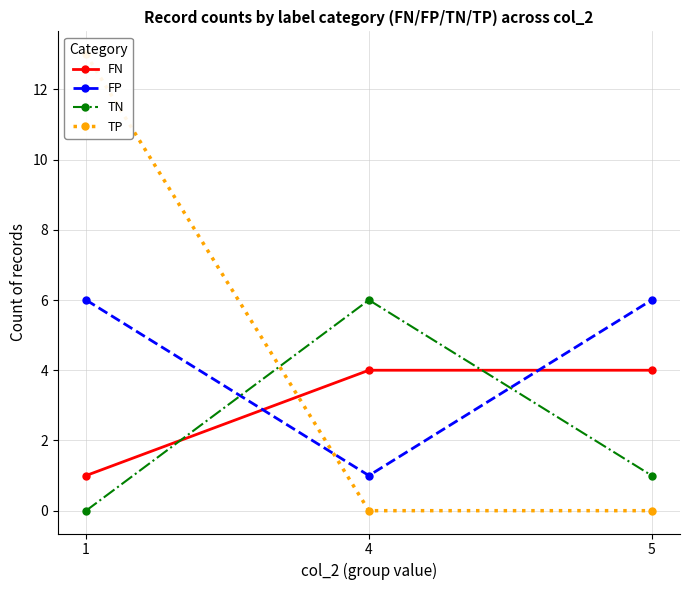

How many values in the TN series exceed 1?

1